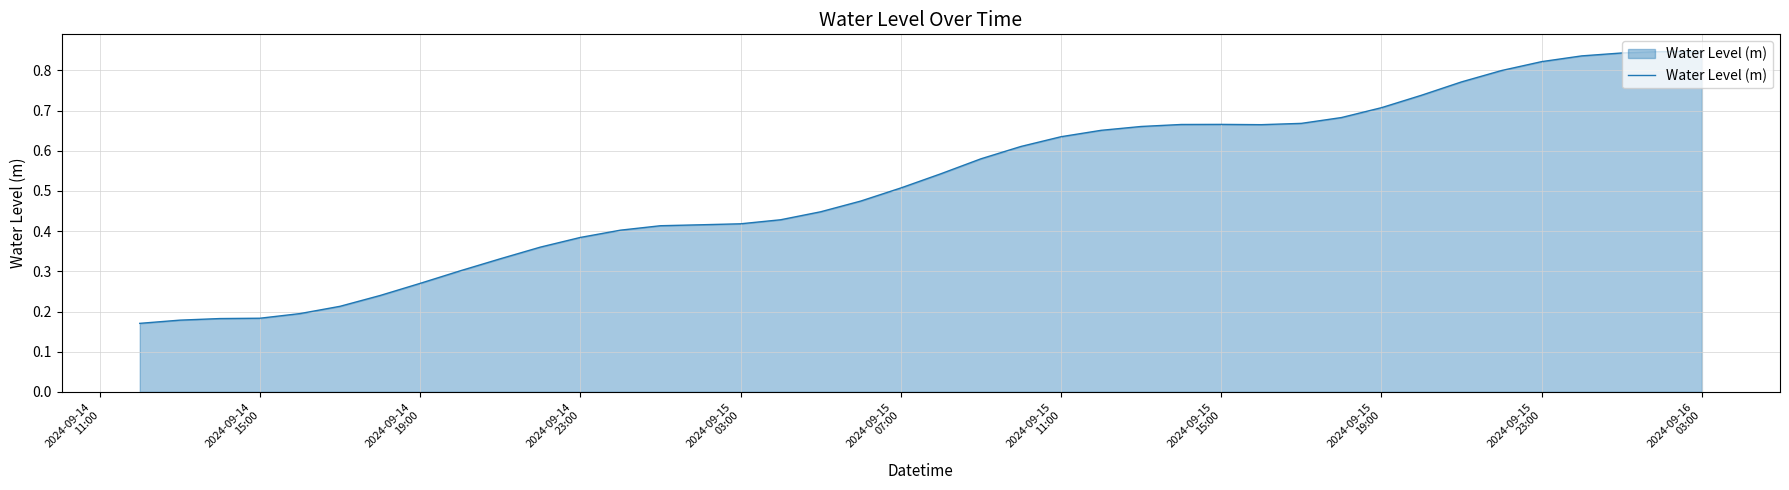

What is the average value?

0.5